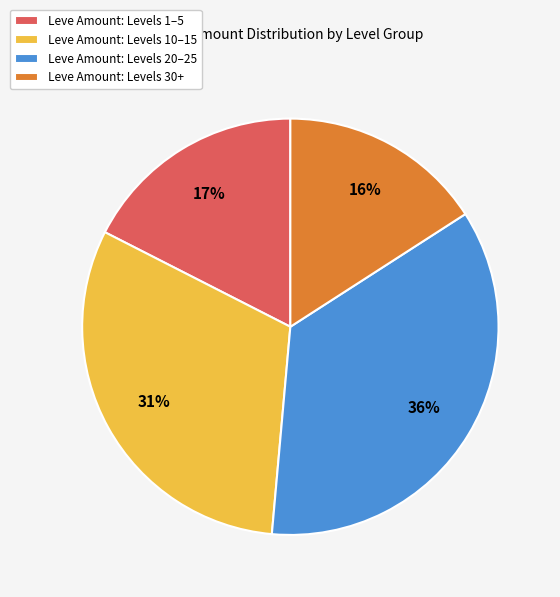

To the nearest percent, what is the average slice percentage?

25%